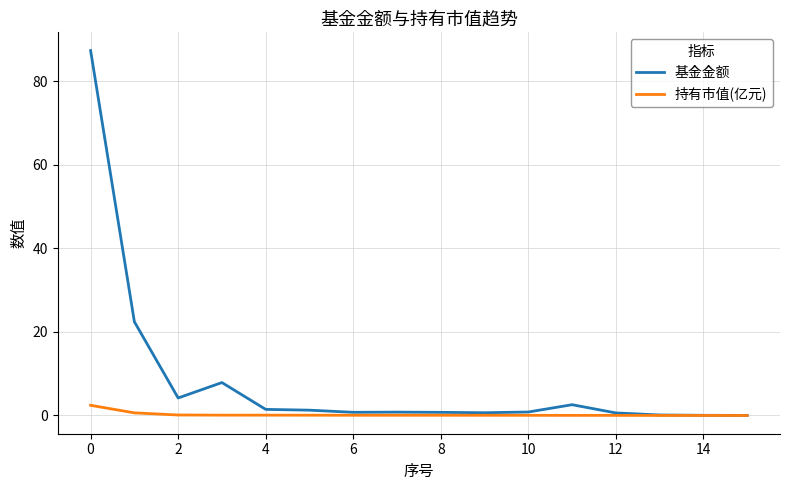

How many categories are shown in the chart?

16